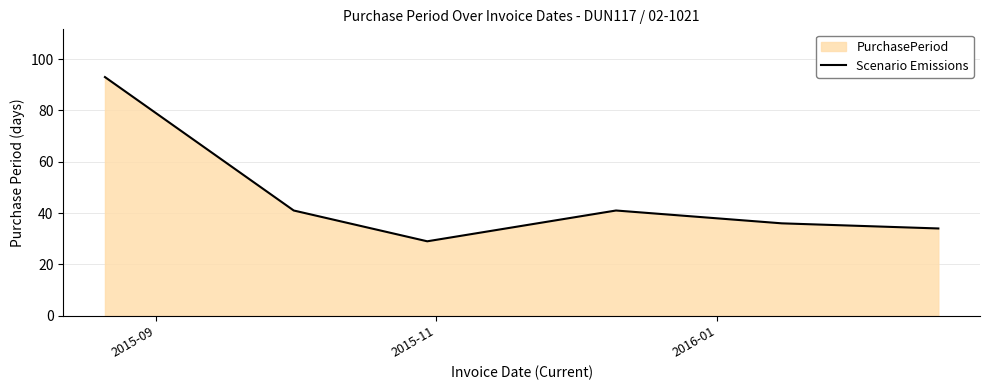

What is the sum of all values?

274